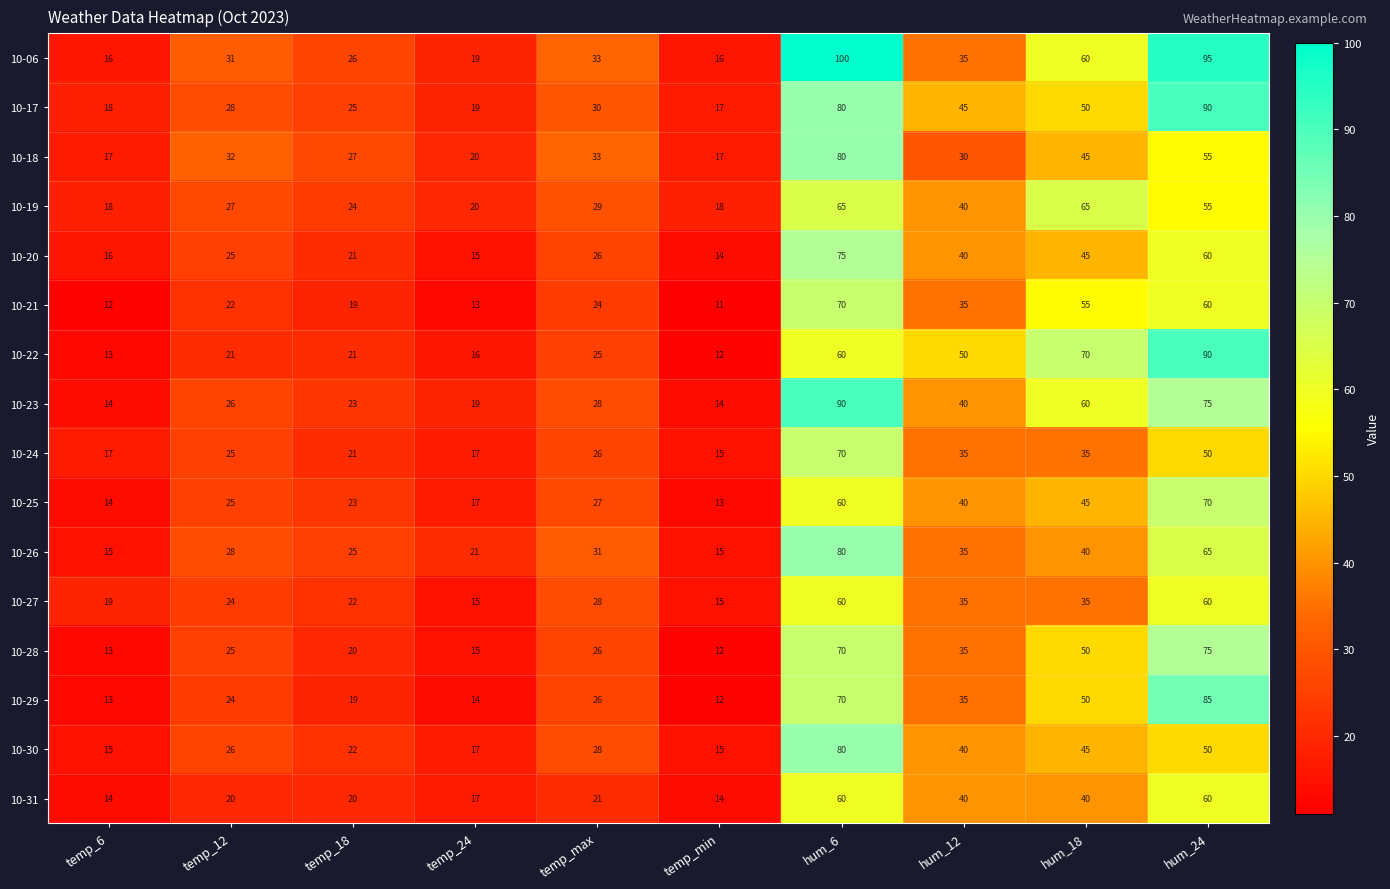

How many series are shown in this chart?

16